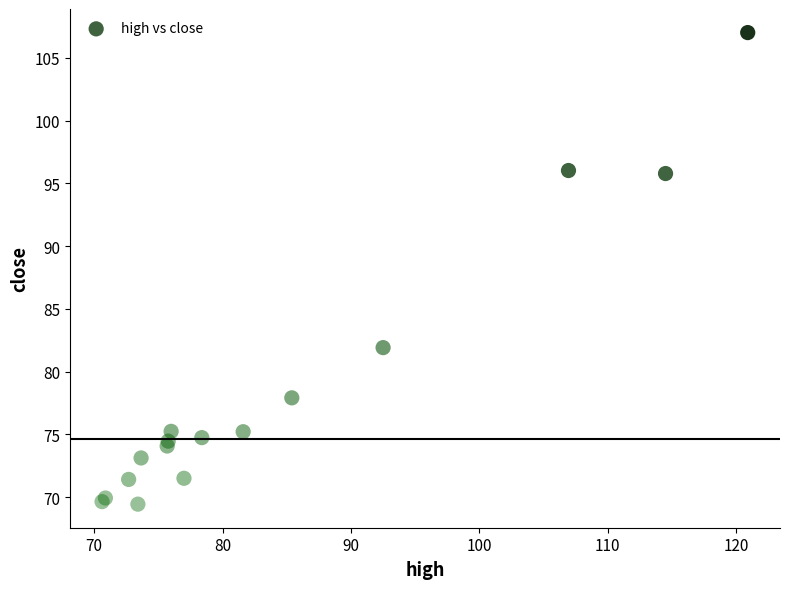

What Y value in the scatter plot is closest to 88?

81.9